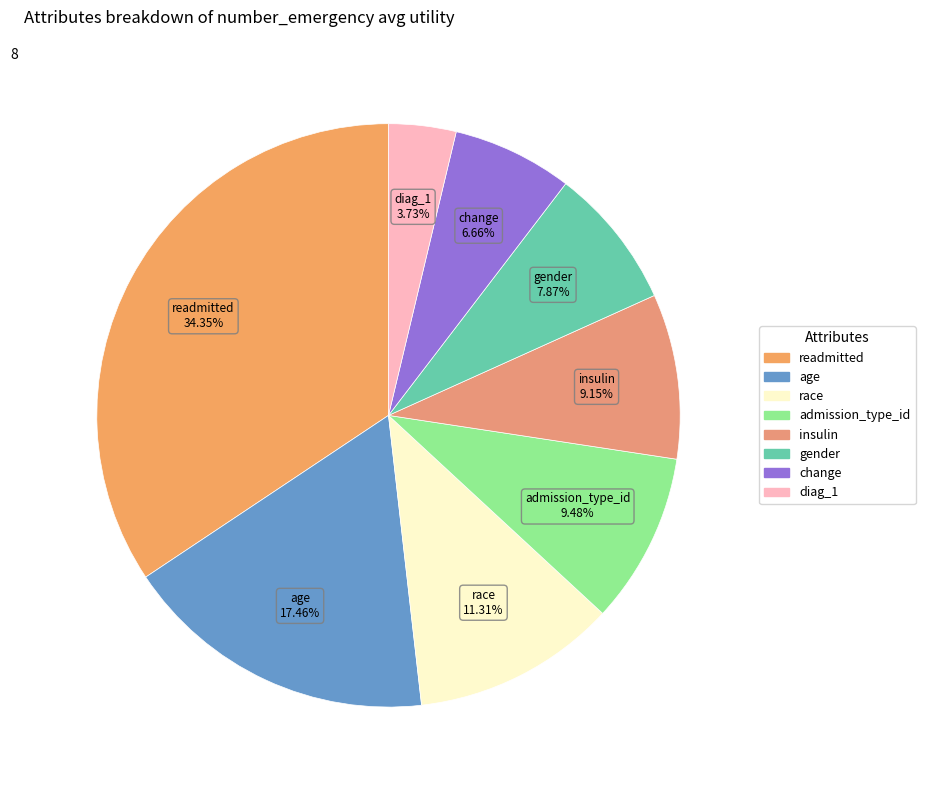

To the nearest percent, what portion does race represent?

11%